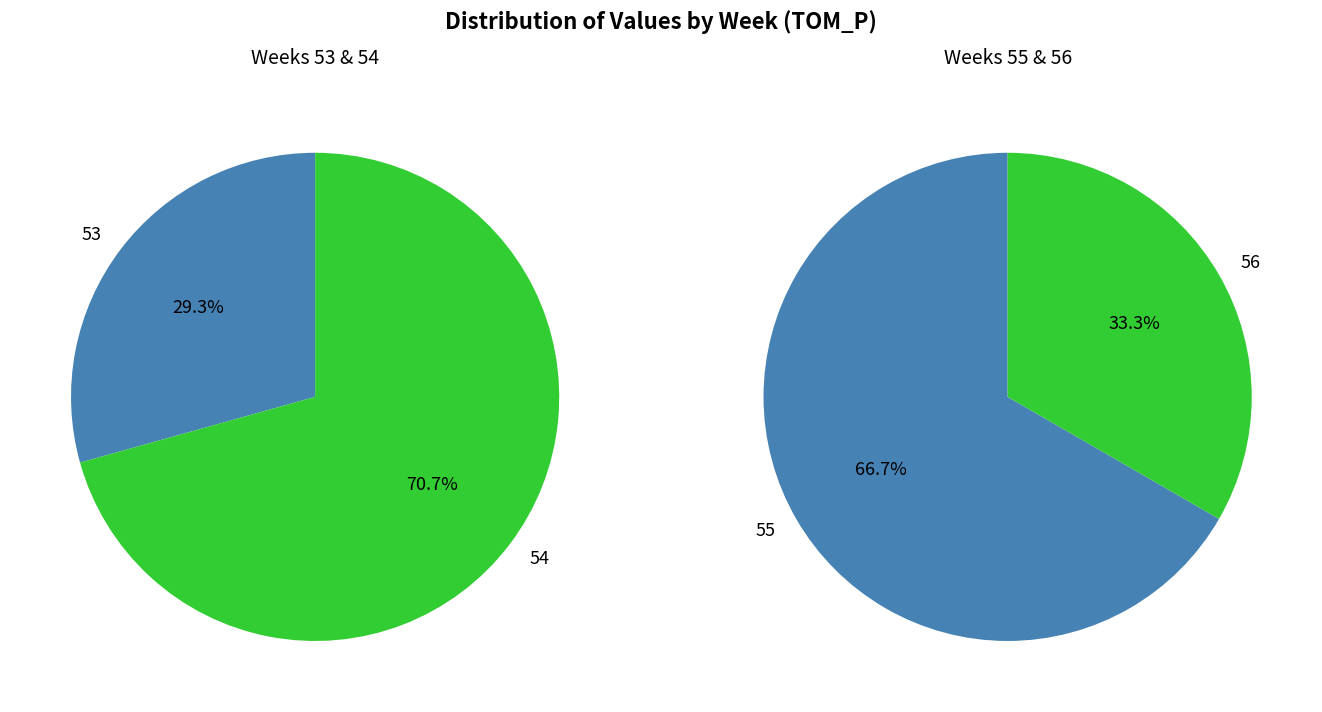

The 55 slice represents 41% of the pie. True or false?

False